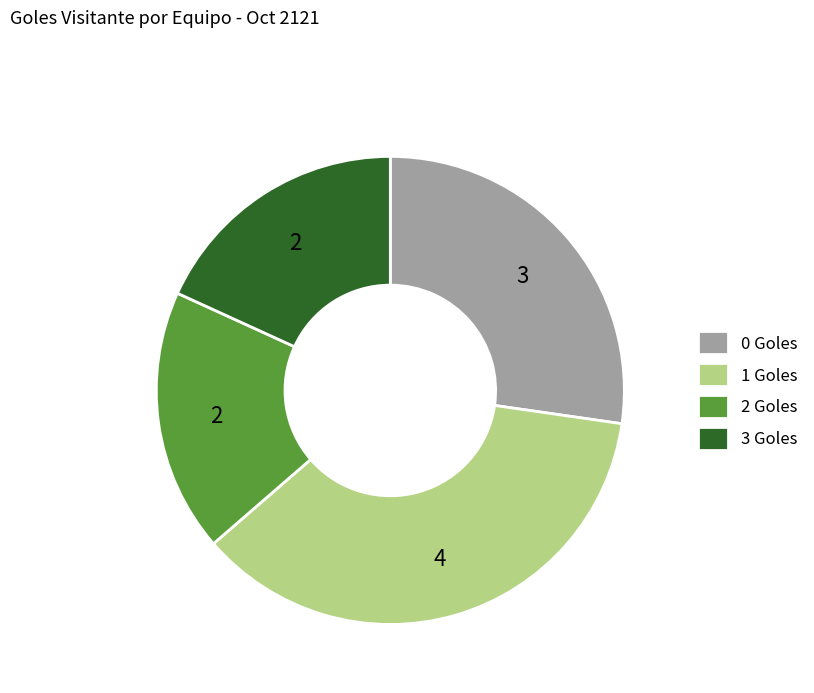

Is it true that 1 Goles is 24% of the pie?

False